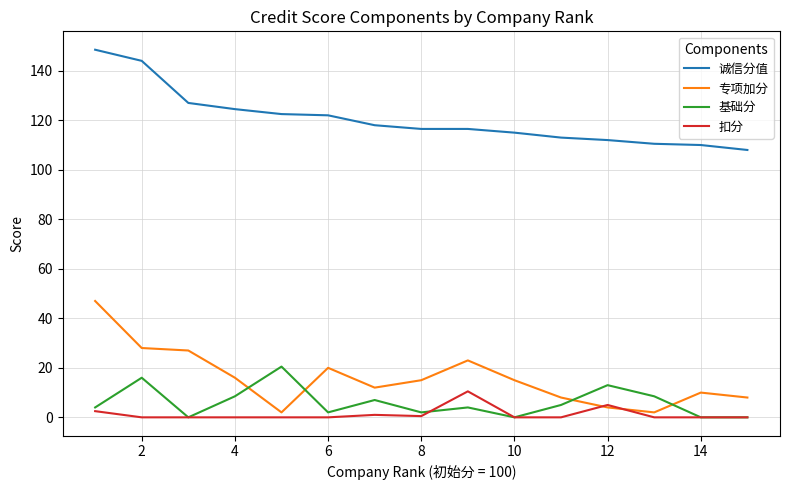

What are all the series names shown in the legend?

诚信分值, 专项加分, 基础分, 扣分